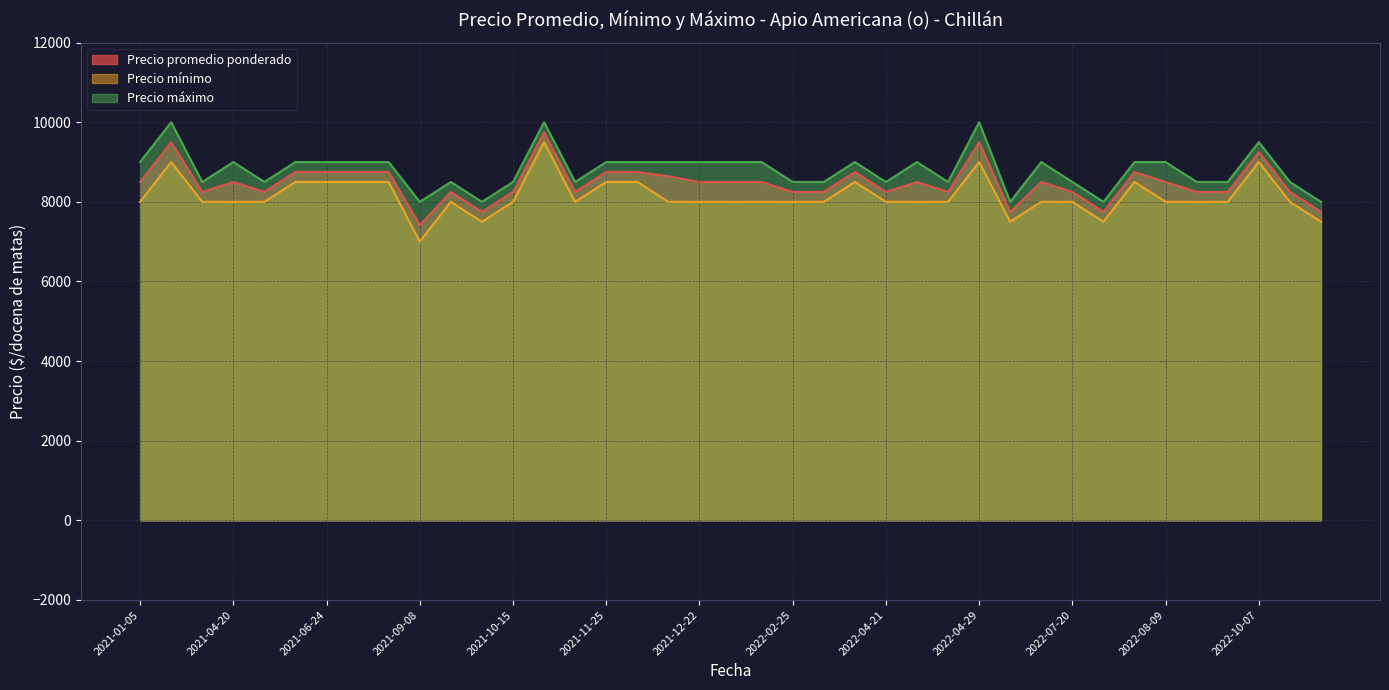

What value does the Precio promedio ponderado series have at 2021-11-25?

8750